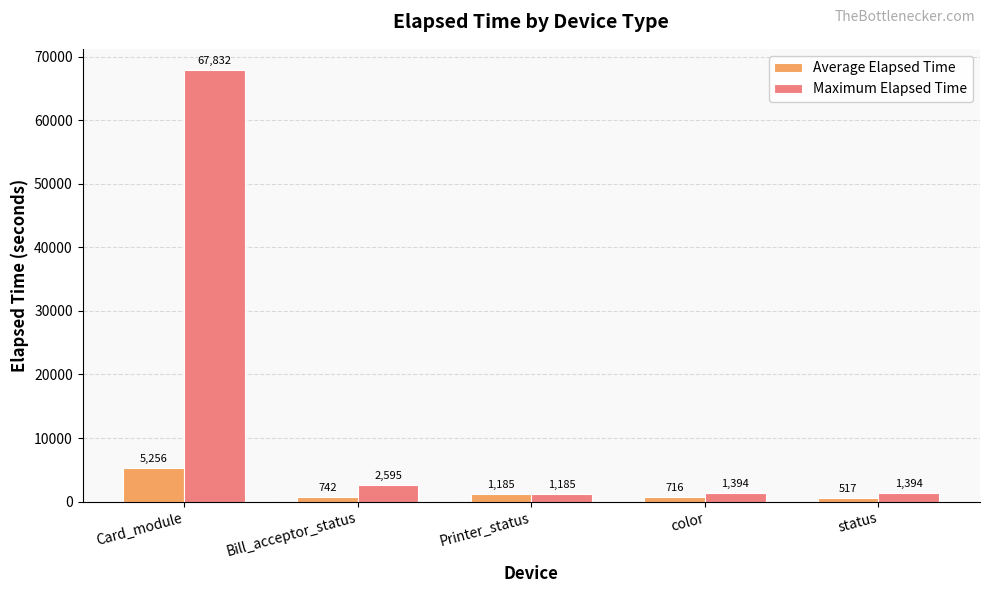

Read the Average Elapsed Time value at status.

517.3